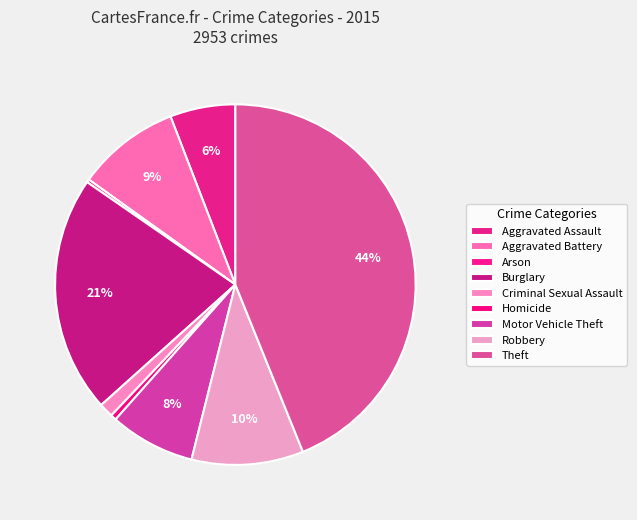

What percentage is the Aggravated Assault slice, to the nearest percent?

6%